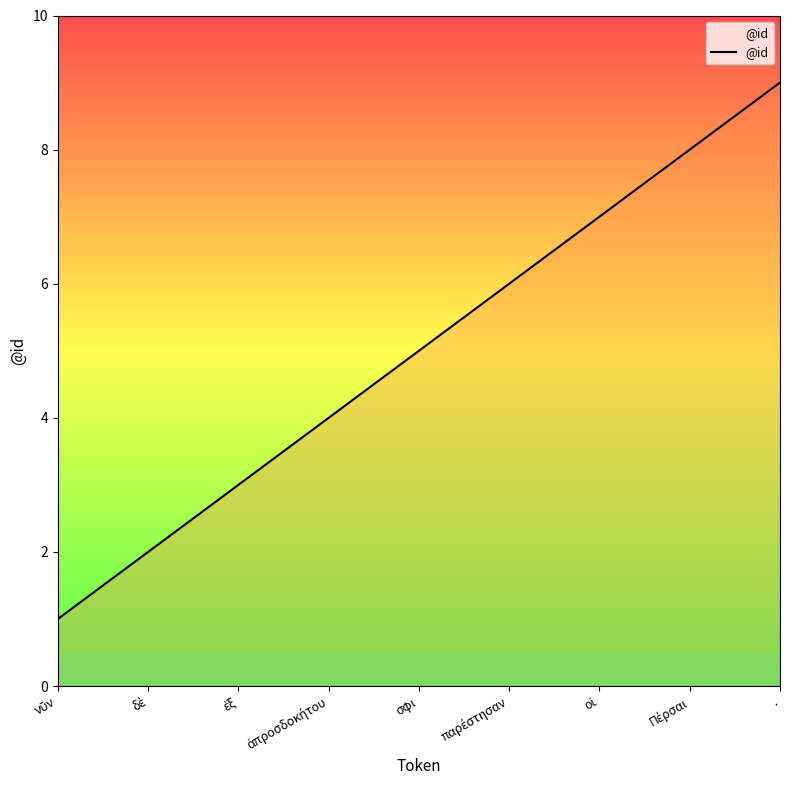

What is the sum of all values?

45